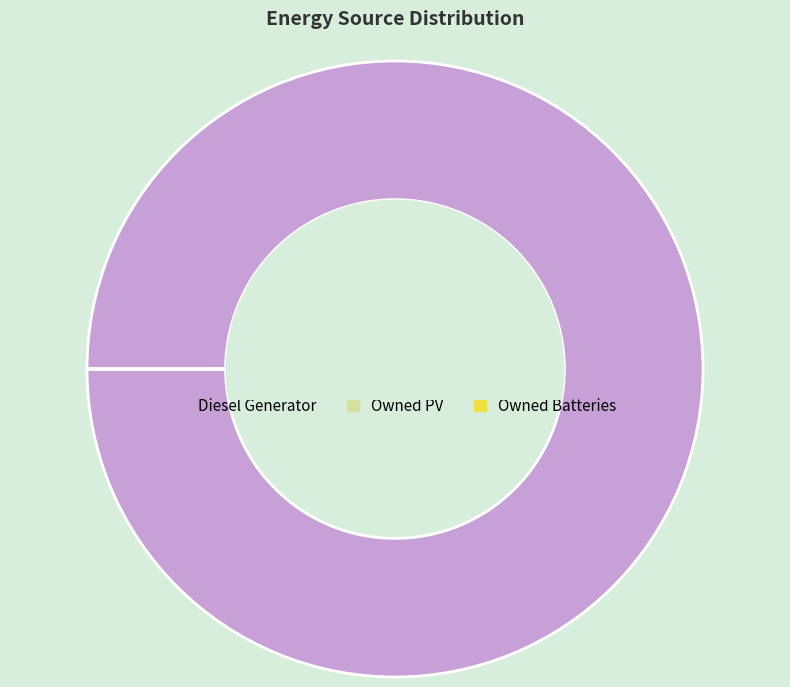

Which slice represents more than half of the pie?

Diesel Generator